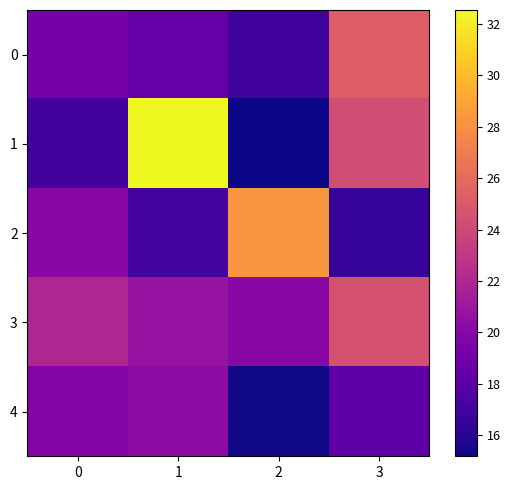

What is the minimum value shown in the chart?

15.2